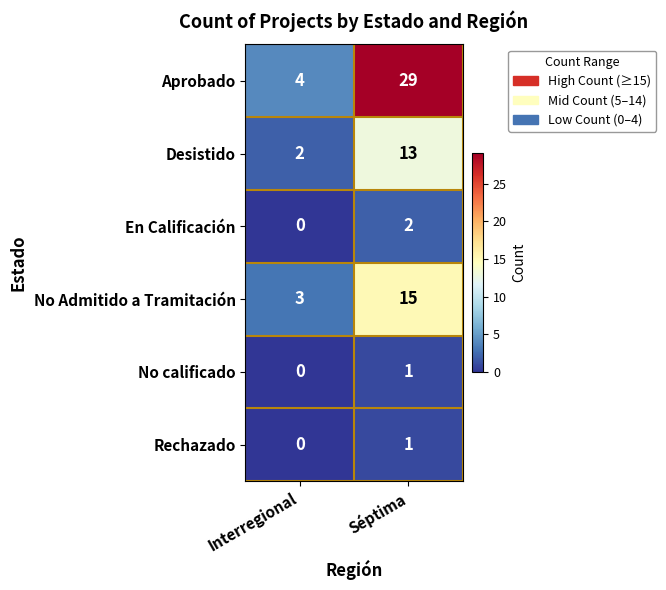

The Desistido series shows 13 at Séptima. True or false?

True